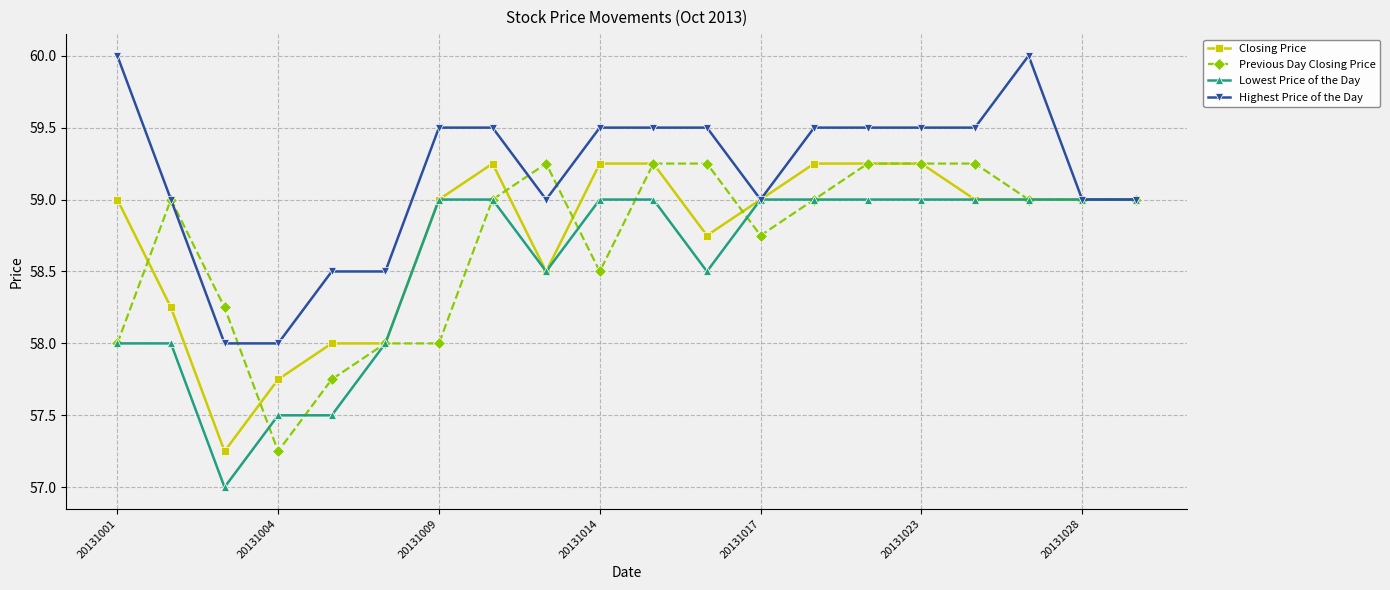

Count the number of data series in this chart.

4